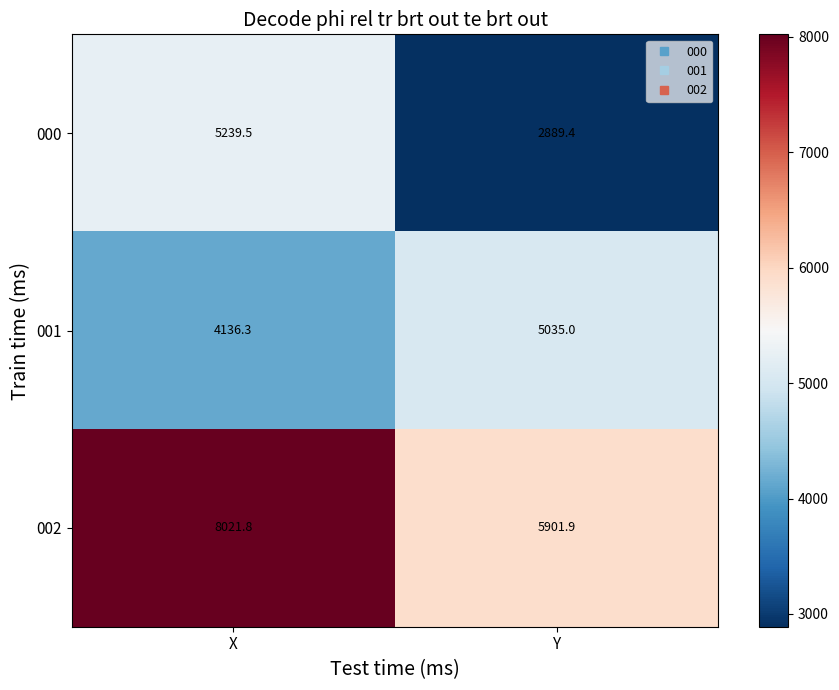

List the series in order of their overall mean, lowest first.

000, 001, 002